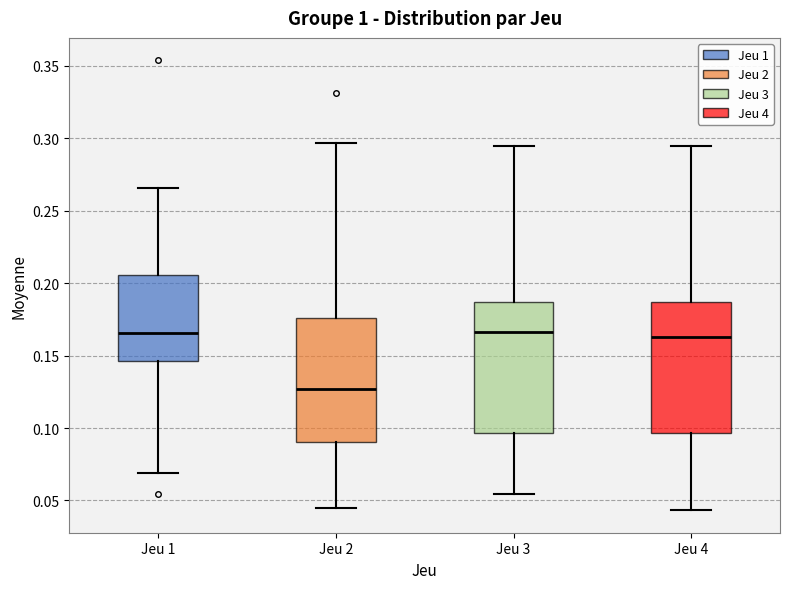

Reading left to right, transcribe this box plot: for each box, give where its median line is, the range the box spans, and where its two whiskers end, as read against the y-axis. The values are not printed on the chart, so give them approximately, as read against the axis.

Jeu 1: median 0.165, box 0.145 to 0.205, whiskers 0.070 to 0.265
Jeu 2: median 0.125, box 0.090 to 0.175, whiskers 0.045 to 0.295
Jeu 3: median 0.165, box 0.095 to 0.185, whiskers 0.055 to 0.295
Jeu 4: median 0.165, box 0.095 to 0.185, whiskers 0.045 to 0.295